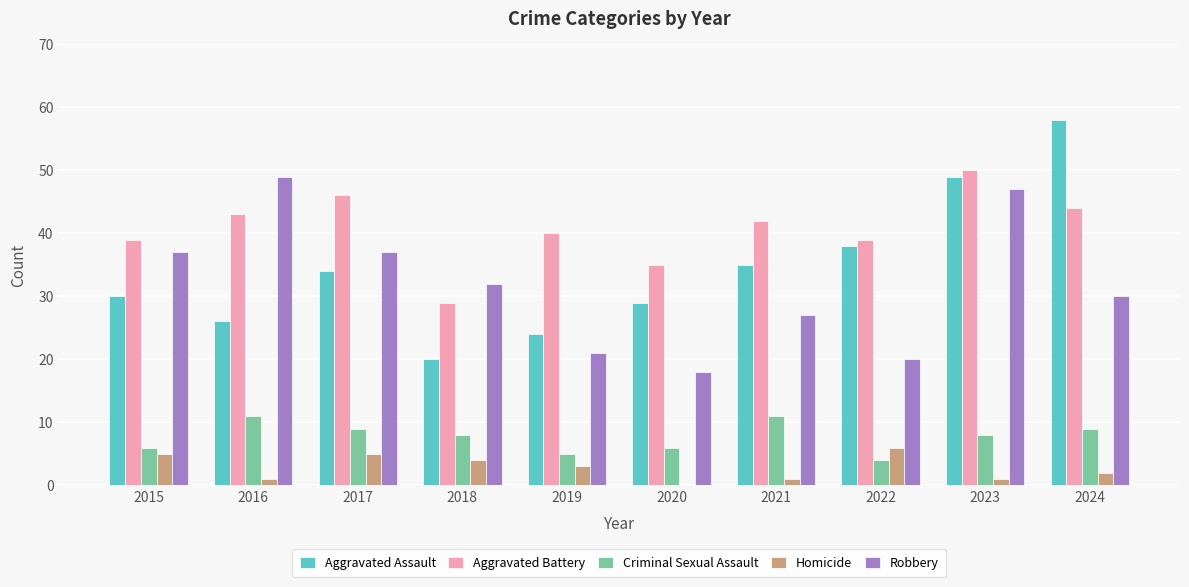

At which category does the chart reach its peak across all series?

2024